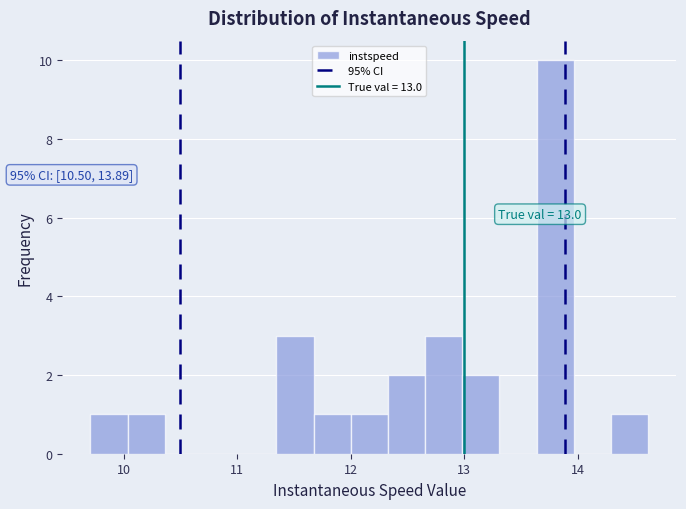

Read against the x-axis, roughly where is the centre of the tallest bar?

13.8